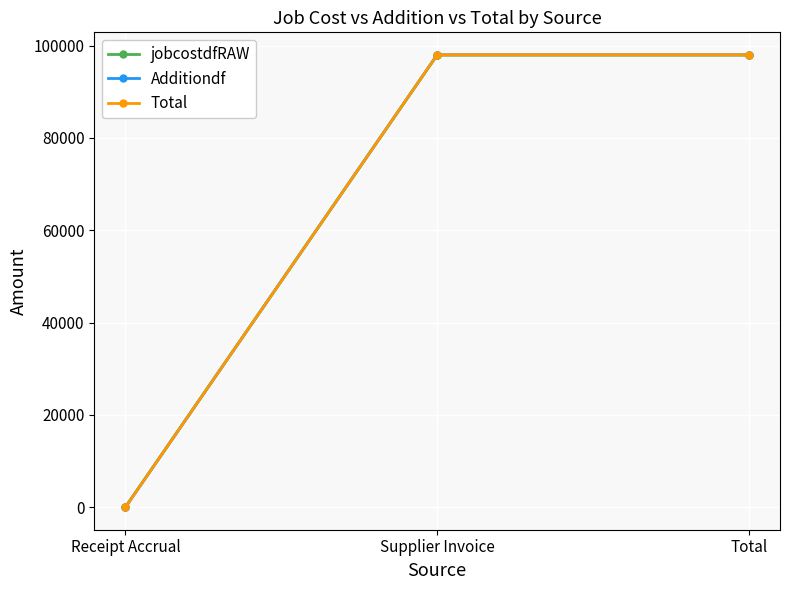

Is this an area chart (filled region under the line)?

No